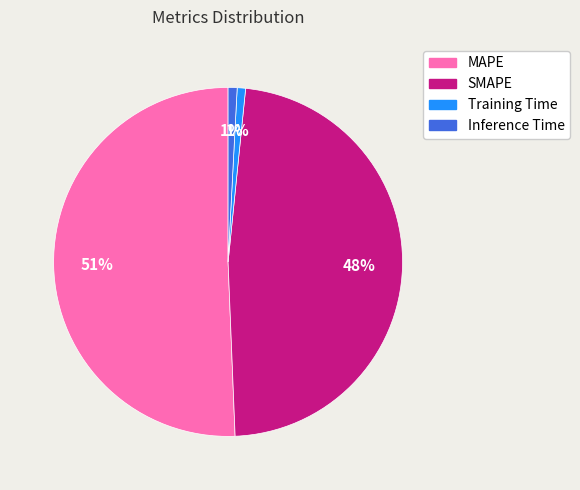

To the nearest percent, what is the average slice percentage?

25%